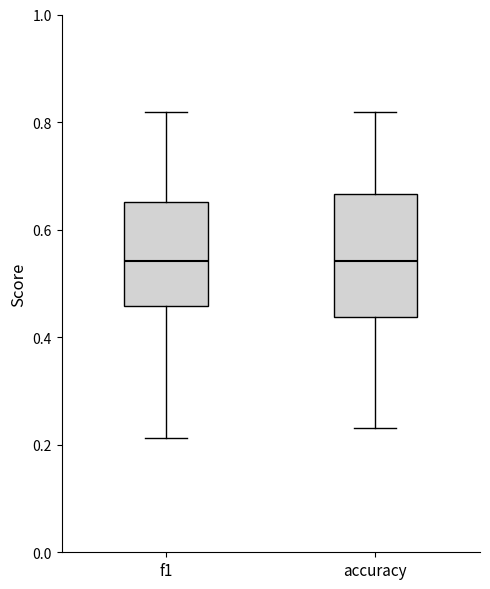

Reading left to right, transcribe this box plot: for each box, give where its median line is, the range the box spans, and where its two whiskers end, as read against the y-axis. The values are not printed on the chart, so give them approximately, as read against the axis.

f1: median 0.54, box 0.46 to 0.66, whiskers 0.22 to 0.82
accuracy: median 0.54, box 0.44 to 0.66, whiskers 0.24 to 0.82